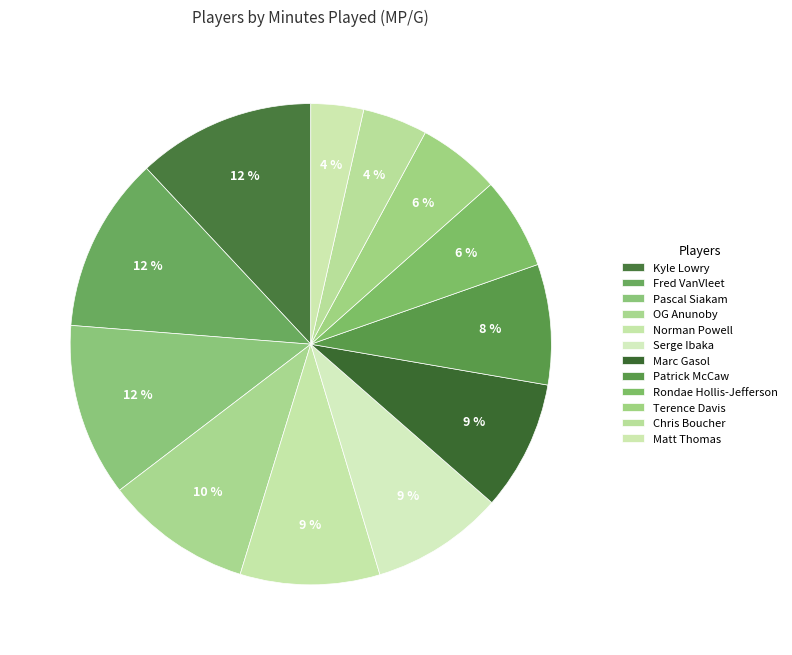

To the nearest percent, what percentage of the pie is Pascal Siakam?

12%